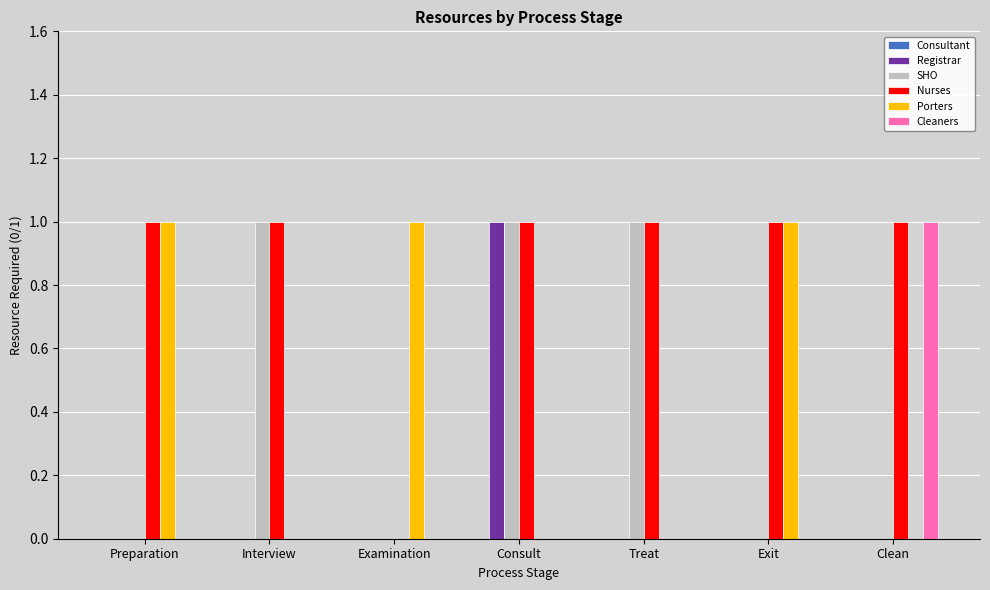

Which series has the largest total across all categories?

Nurses